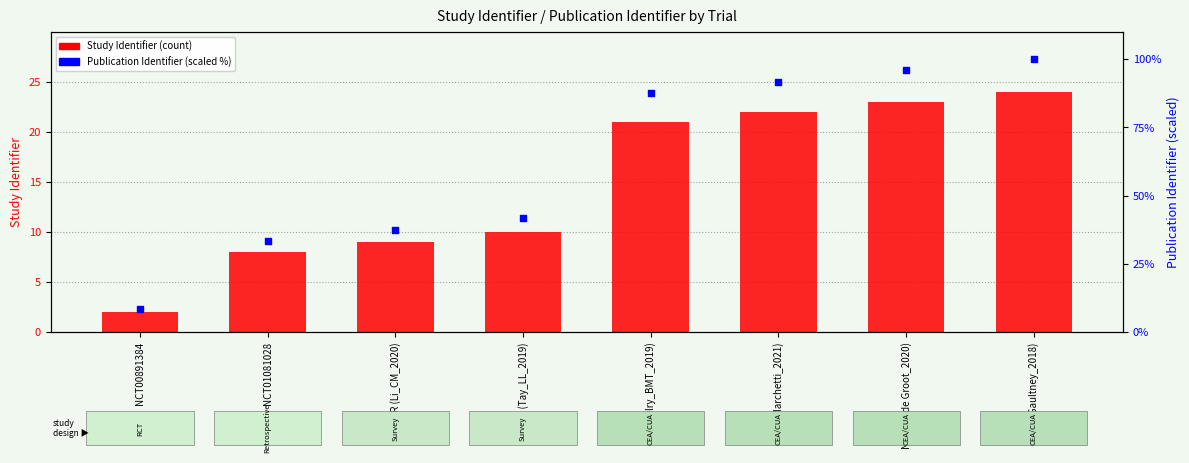

At which category is the sum across all series the highest?

NR (Gaultney_2018)